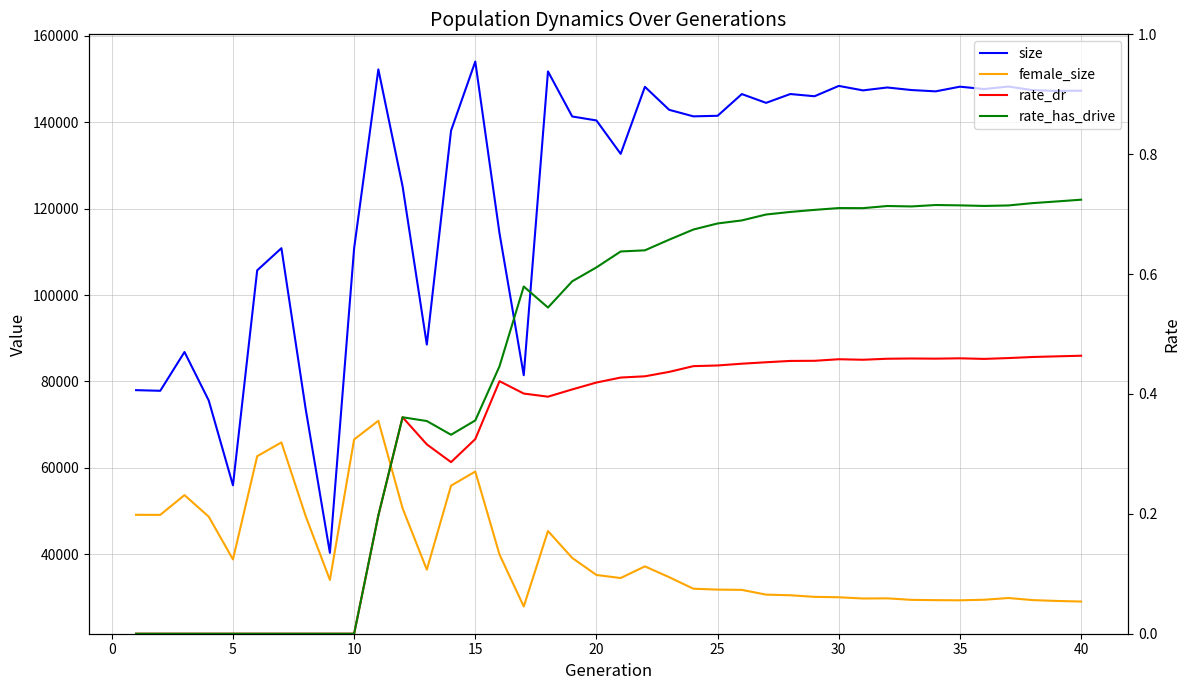

True or false: rate_dr has more than 0 points higher than both neighbors.

True